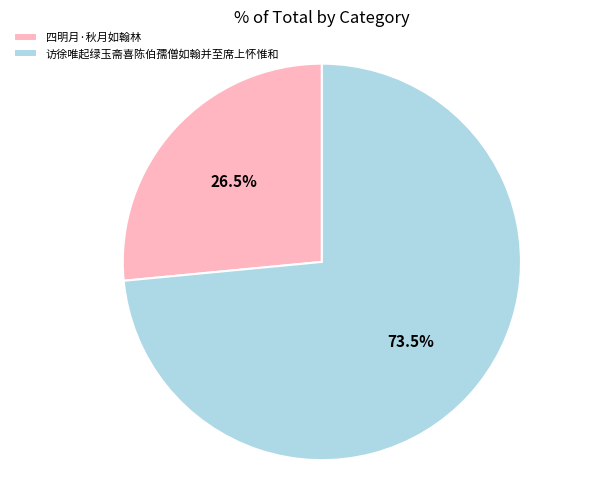

Approximately how many times larger is the value at 四明月·秋月如翰林 compared to 访徐唯起绿玉斋喜陈伯孺僧如翰并至席上怀惟和?

0.4